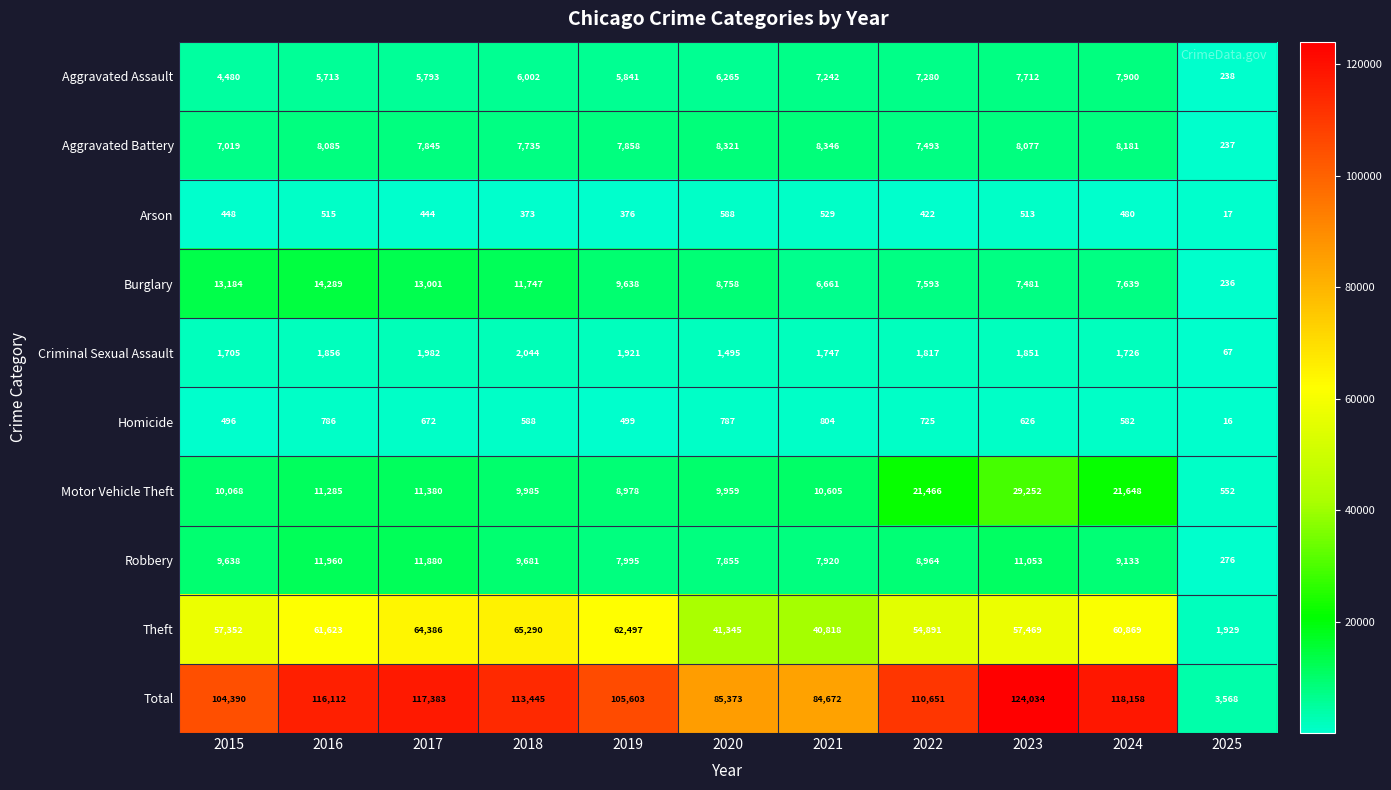

How many distinct data groups are displayed?

10